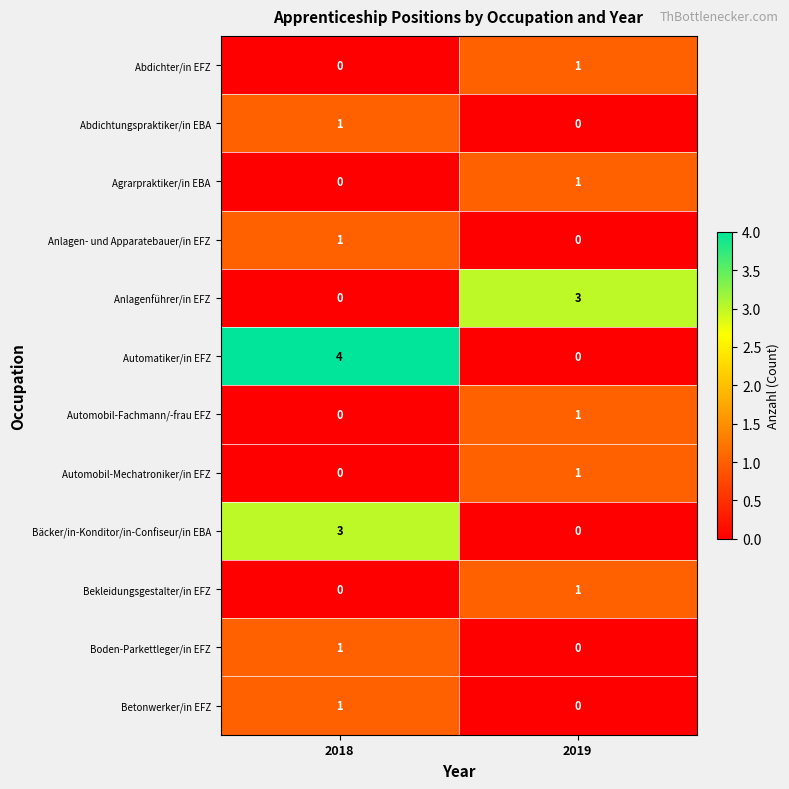

At which label is Anlagenführer/in EFZ closest to 1?

2018